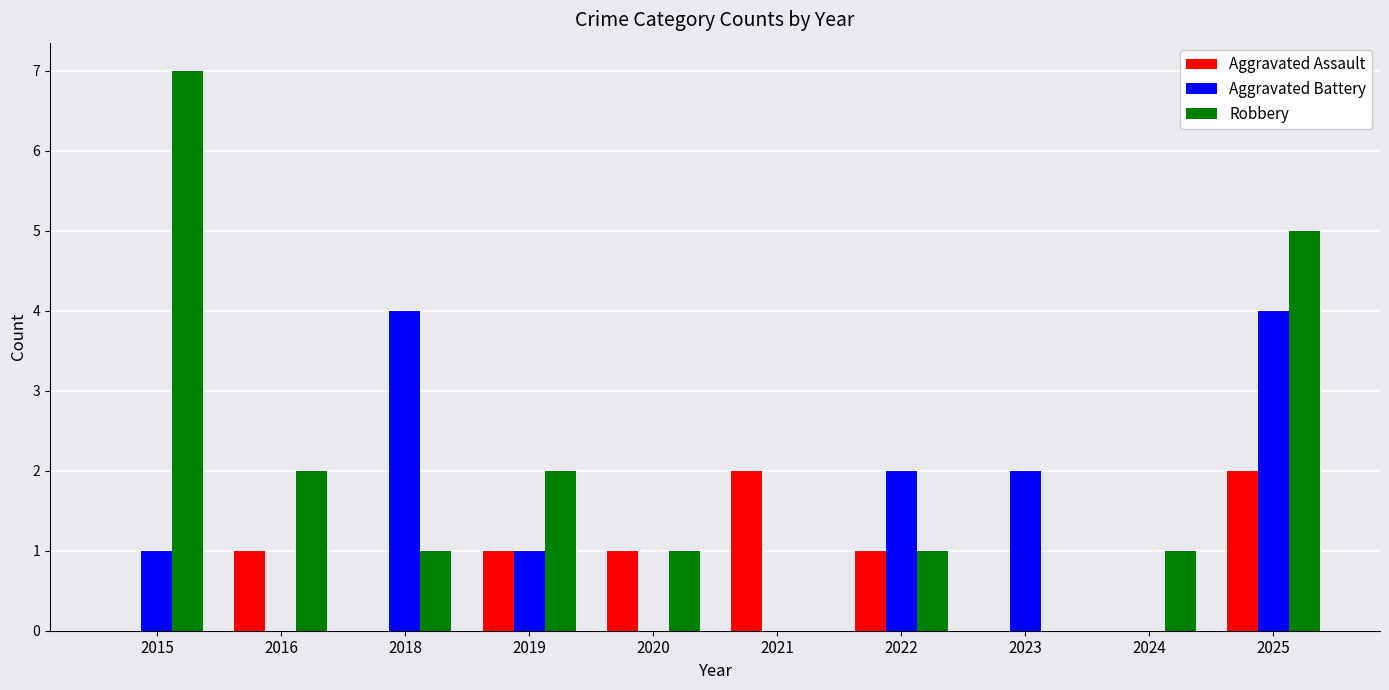

What is the total value across all series at 2025?

11